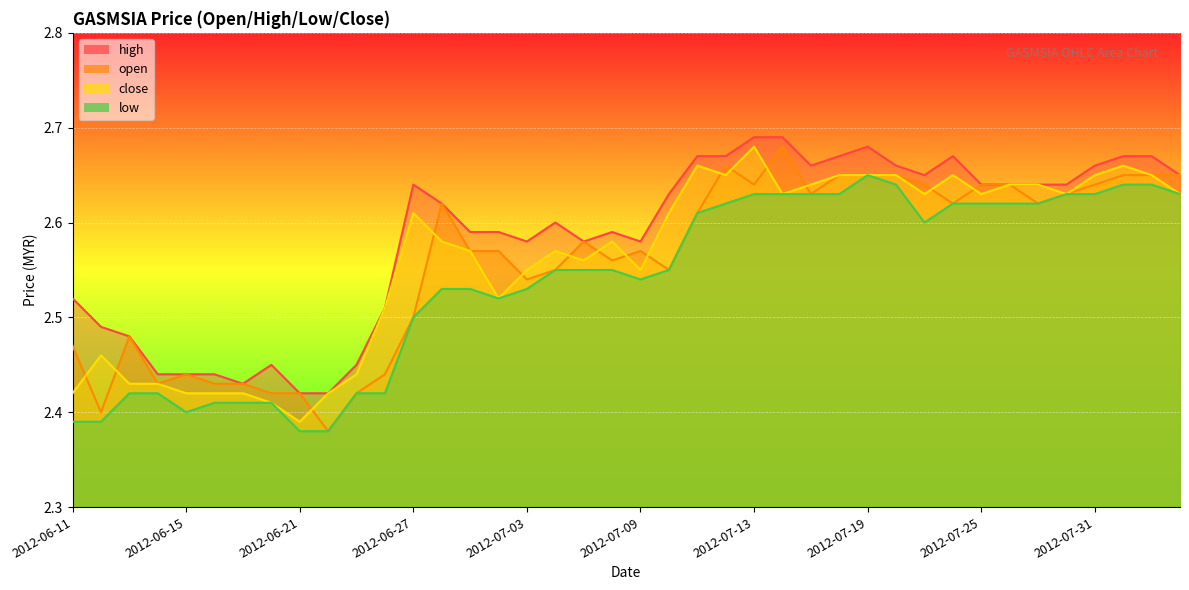

Which series changed the most between 2012-07-25 and 2012-07-26?

close